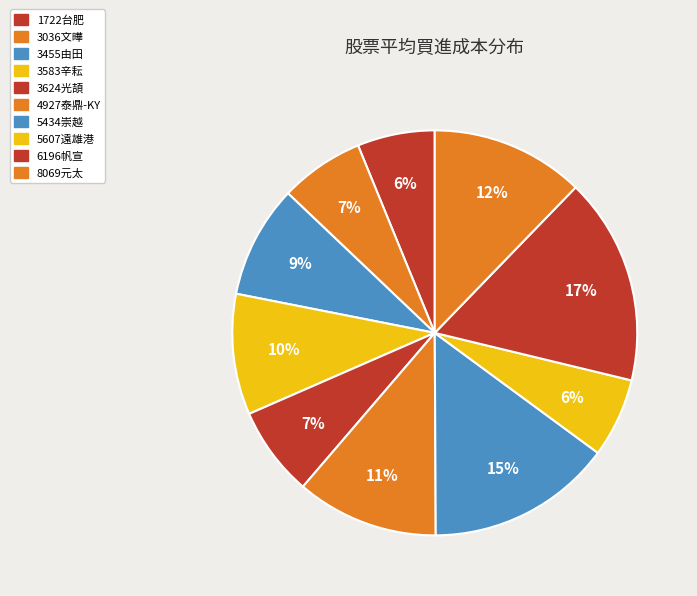

How many slices are in this pie chart?

10